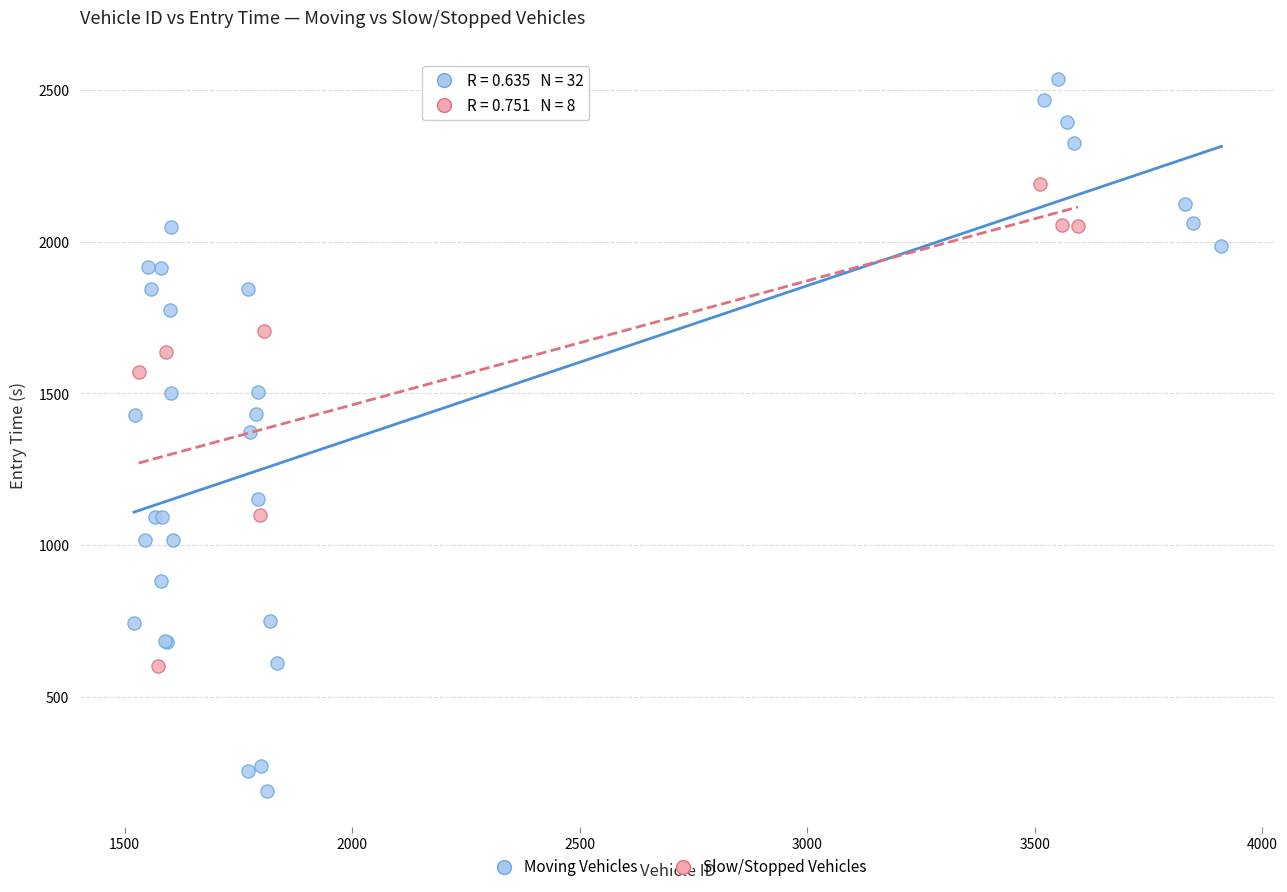

Which series has the largest Y range (max minus min)?

Moving Vehicles